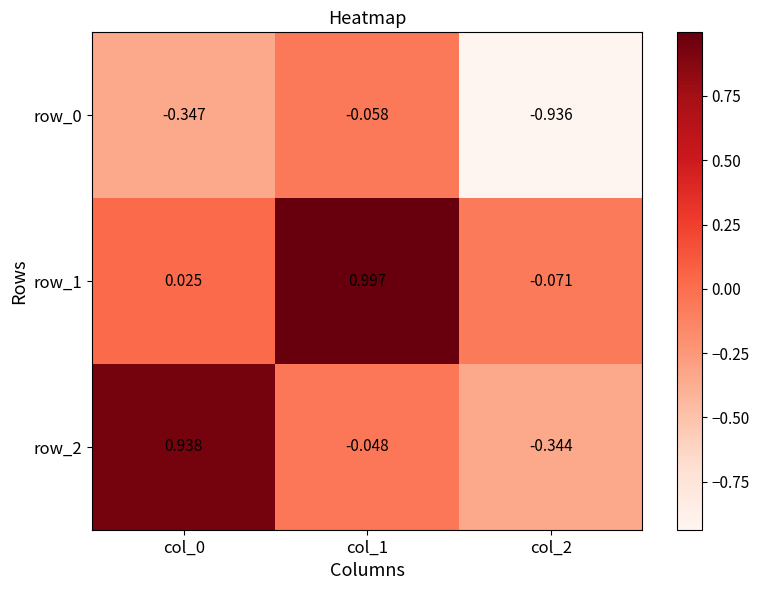

At which label is row_2 closest to 0?

col_1